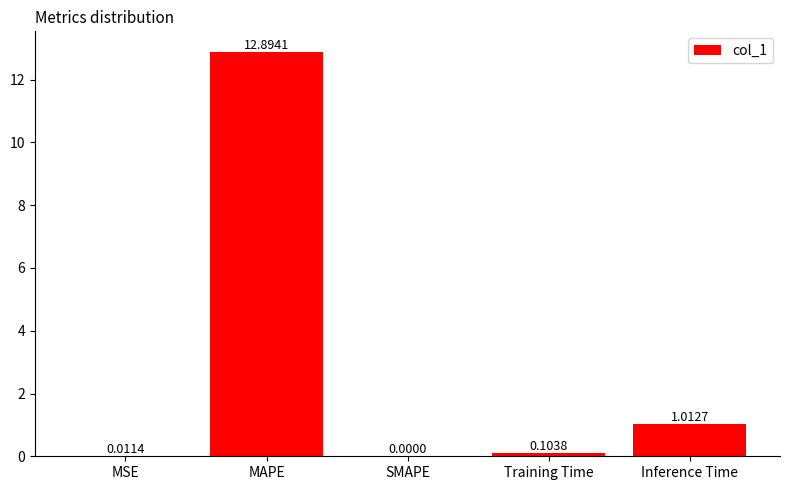

At which label is the value closest to 6?

Inference Time